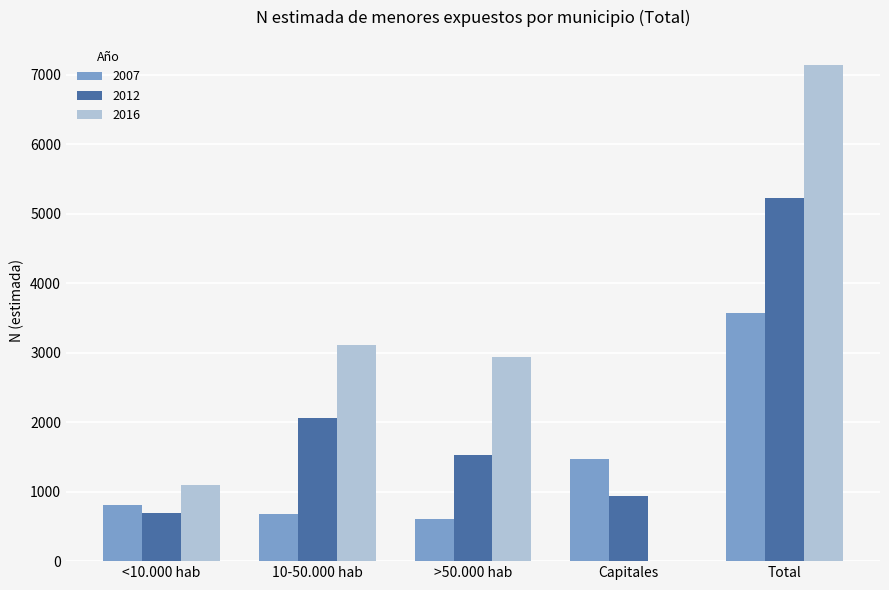

The value of 2012 at <10.000 hab is 986. True or false?

False